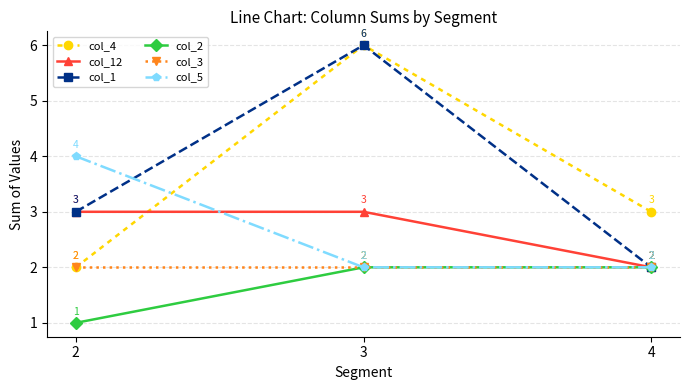

Does the chart have visible grid lines?

Yes